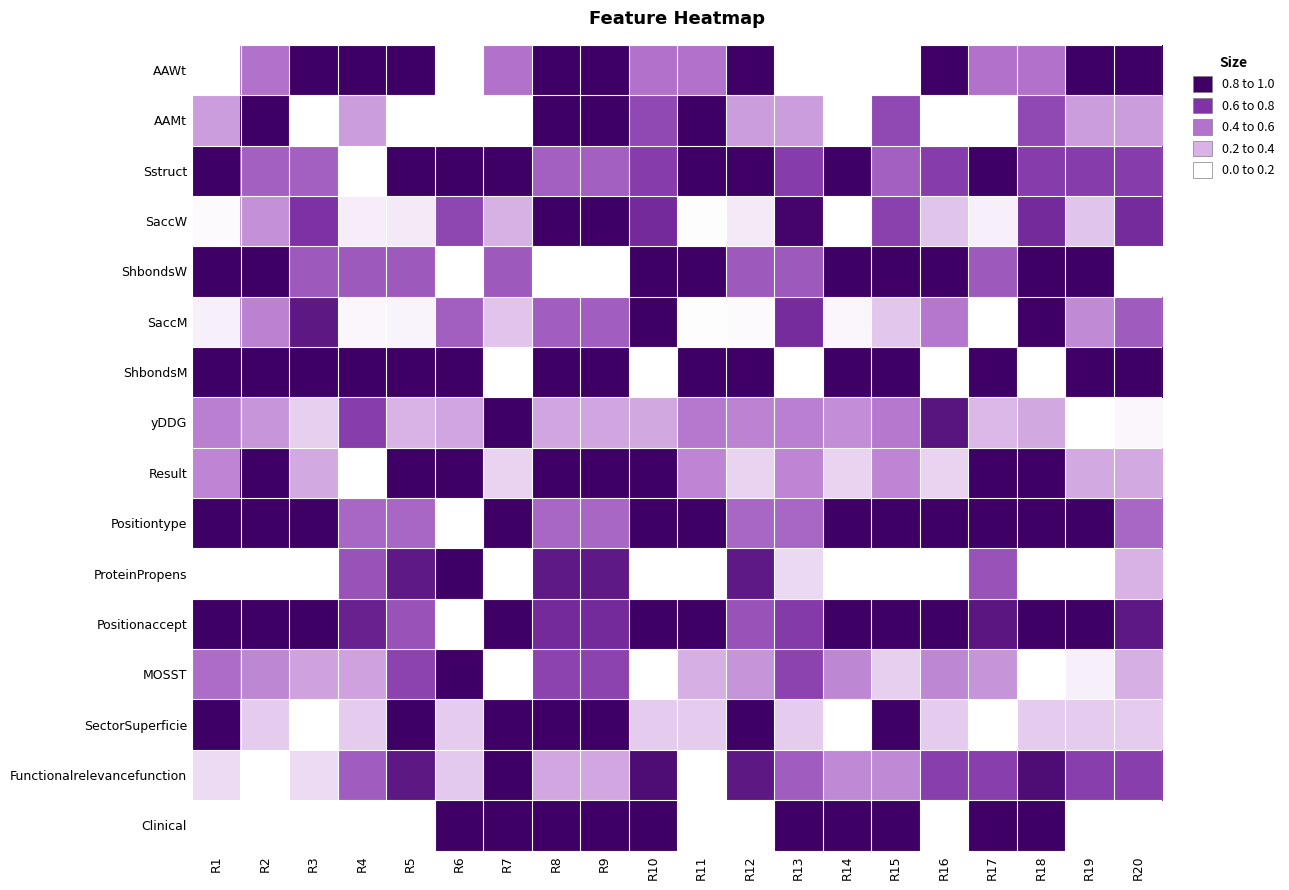

Reading left to right, list all the values displayed in this chart.

AAWt: R1=0.0	R2=0.5	R3=1.0	R4=1.0	R5=1.0	R6=0.0	R7=0.5	R8=1.0	R9=1.0	R10=0.5	R11=0.5	R12=1.0	R13=0.0	R14=0.0	R15=0.0	R16=1.0	R17=0.5	R18=0.5	R19=1.0	R20=1.0
AAMt: R1=0.3	R2=1.0	R3=0.0	R4=0.3	R5=0.0	R6=0.0	R7=0.0	R8=1.0	R9=1.0	R10=0.7	R11=1.0	R12=0.3	R13=0.3	R14=0.0	R15=0.7	R16=0.0	R17=0.0	R18=0.7	R19=0.3	R20=0.3
Sstruct: R1=1.0	R2=0.6	R3=0.6	R4=0.0	R5=1.0	R6=1.0	R7=1.0	R8=0.6	R9=0.6	R10=0.7	R11=1.0	R12=1.0	R13=0.7	R14=1.0	R15=0.6	R16=0.7	R17=1.0	R18=0.7	R19=0.7	R20=0.7
SaccW: R1=0.0	R2=0.4	R3=0.8	R4=0.1	R5=0.1	R6=0.7	R7=0.3	R8=1.0	R9=1.0	R10=0.8	R11=0.0	R12=0.1	R13=1.0	R14=0.0	R15=0.7	R16=0.2	R17=0.0	R18=0.8	R19=0.2	R20=0.8
ShbondsW: R1=1.0	R2=1.0	R3=0.6	R4=0.6	R5=0.6	R6=0.0	R7=0.6	R8=0.0	R9=0.0	R10=1.0	R11=1.0	R12=0.6	R13=0.6	R14=1.0	R15=1.0	R16=1.0	R17=0.6	R18=1.0	R19=1.0	R20=0.0
SaccM: R1=0.1	R2=0.4	R3=0.9	R4=0.0	R5=0.0	R6=0.6	R7=0.2	R8=0.6	R9=0.6	R10=1.0	R11=0.0	R12=0.0	R13=0.8	R14=0.0	R15=0.2	R16=0.5	R17=0.0	R18=1.0	R19=0.4	R20=0.6
ShbondsM: R1=1.0	R2=1.0	R3=1.0	R4=1.0	R5=1.0	R6=1.0	R7=0.0	R8=1.0	R9=1.0	R10=0.0	R11=1.0	R12=1.0	R13=0.0	R14=1.0	R15=1.0	R16=0.0	R17=1.0	R18=0.0	R19=1.0	R20=1.0
yDDG: R1=0.4	R2=0.4	R3=0.2	R4=0.7	R5=0.2	R6=0.3	R7=1.0	R8=0.3	R9=0.3	R10=0.3	R11=0.5	R12=0.4	R13=0.4	R14=0.4	R15=0.5	R16=0.9	R17=0.2	R18=0.3	R19=0.0	R20=0.0
Result: R1=0.4	R2=1.0	R3=0.3	R4=0.0	R5=1.0	R6=1.0	R7=0.1	R8=1.0	R9=1.0	R10=1.0	R11=0.4	R12=0.1	R13=0.4	R14=0.1	R15=0.4	R16=0.1	R17=1.0	R18=1.0	R19=0.3	R20=0.3
Positiontype: R1=1.0	R2=1.0	R3=1.0	R4=0.5	R5=0.5	R6=0.0	R7=1.0	R8=0.5	R9=0.5	R10=1.0	R11=1.0	R12=0.5	R13=0.5	R14=1.0	R15=1.0	R16=1.0	R17=1.0	R18=1.0	R19=1.0	R20=0.5
ProteinPropens: R1=0.0	R2=0.0	R3=0.0	R4=0.6	R5=0.9	R6=1.0	R7=0.0	R8=0.9	R9=0.9	R10=0.0	R11=0.0	R12=0.9	R13=0.1	R14=0.0	R15=0.0	R16=0.0	R17=0.6	R18=0.0	R19=0.0	R20=0.2
Positionaccept: R1=1.0	R2=1.0	R3=1.0	R4=0.8	R5=0.6	R6=0.0	R7=1.0	R8=0.8	R9=0.8	R10=1.0	R11=1.0	R12=0.6	R13=0.7	R14=1.0	R15=1.0	R16=1.0	R17=0.9	R18=1.0	R19=1.0	R20=0.9
MOSST: R1=0.5	R2=0.4	R3=0.3	R4=0.3	R5=0.7	R6=1.0	R7=0.0	R8=0.7	R9=0.7	R10=0.0	R11=0.3	R12=0.4	R13=0.7	R14=0.4	R15=0.2	R16=0.4	R17=0.4	R18=0.0	R19=0.1	R20=0.3
SectorSuperficie: R1=1.0	R2=0.2	R3=0.0	R4=0.2	R5=1.0	R6=0.2	R7=1.0	R8=1.0	R9=1.0	R10=0.2	R11=0.2	R12=1.0	R13=0.2	R14=0.0	R15=1.0	R16=0.2	R17=0.0	R18=0.2	R19=0.2	R20=0.2
Functionalrelevancefunction: R1=0.1	R2=0.0	R3=0.1	R4=0.6	R5=0.9	R6=0.2	R7=1.0	R8=0.3	R9=0.3	R10=0.9	R11=0.0	R12=0.9	R13=0.6	R14=0.4	R15=0.4	R16=0.7	R17=0.7	R18=0.9	R19=0.7	R20=0.7
Clinical: R1=0.0	R2=0.0	R3=0.0	R4=0.0	R5=0.0	R6=1.0	R7=1.0	R8=1.0	R9=1.0	R10=1.0	R11=0.0	R12=0.0	R13=1.0	R14=1.0	R15=1.0	R16=0.0	R17=1.0	R18=1.0	R19=0.0	R20=0.0